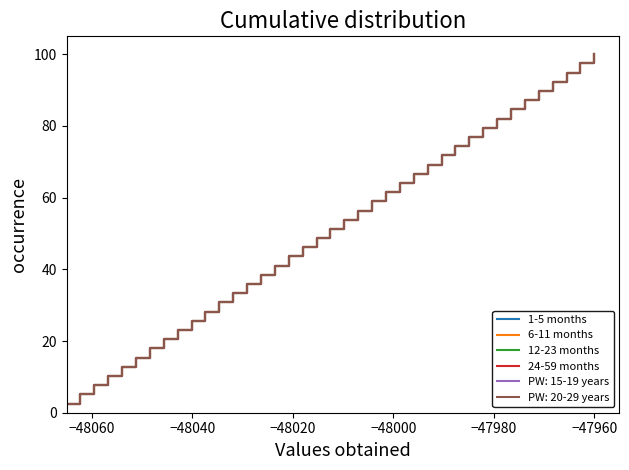

At how many categories does at least one series exceed 68?

13